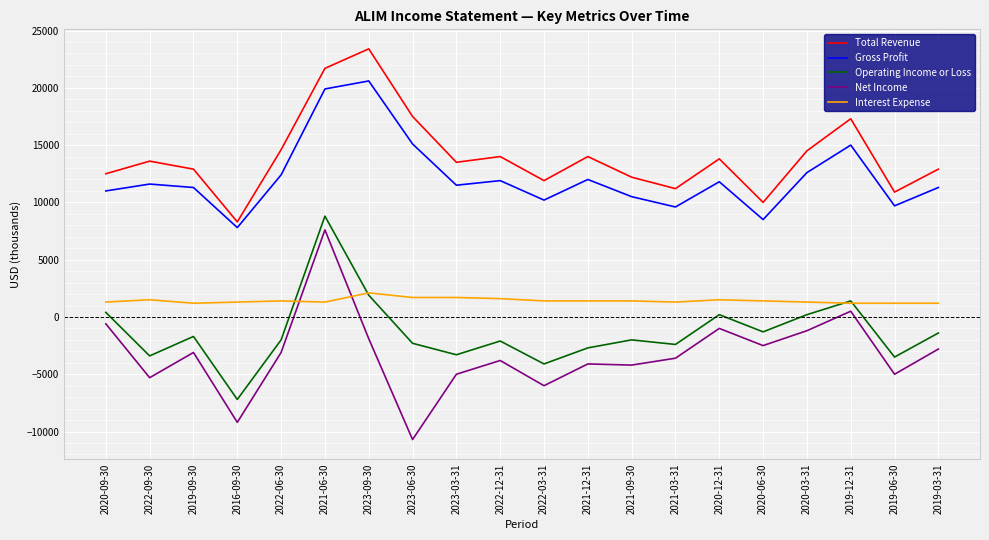

At which category is the sum across all series the highest?

2021-06-30